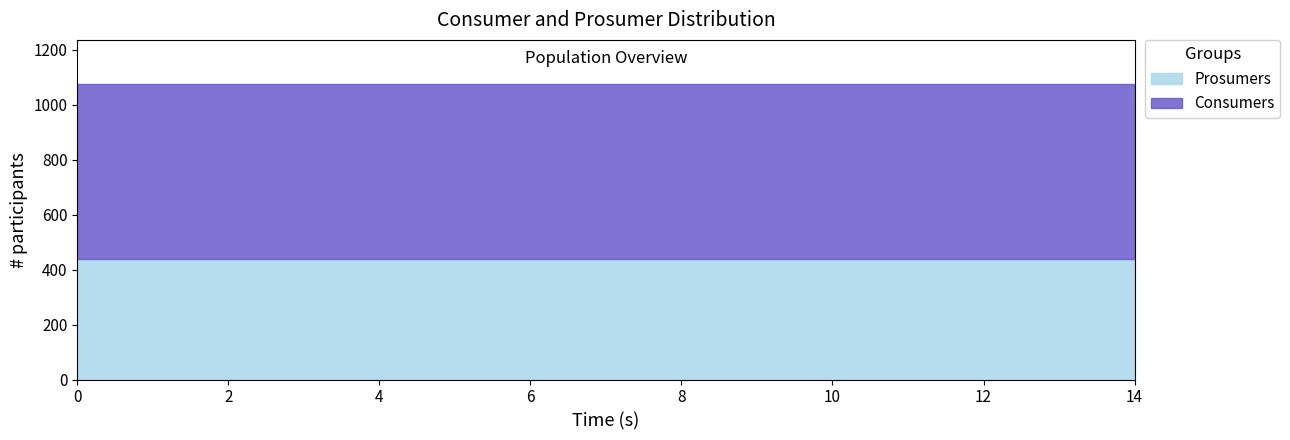

True or false: Prosumers and Consumers cross at least once.

False